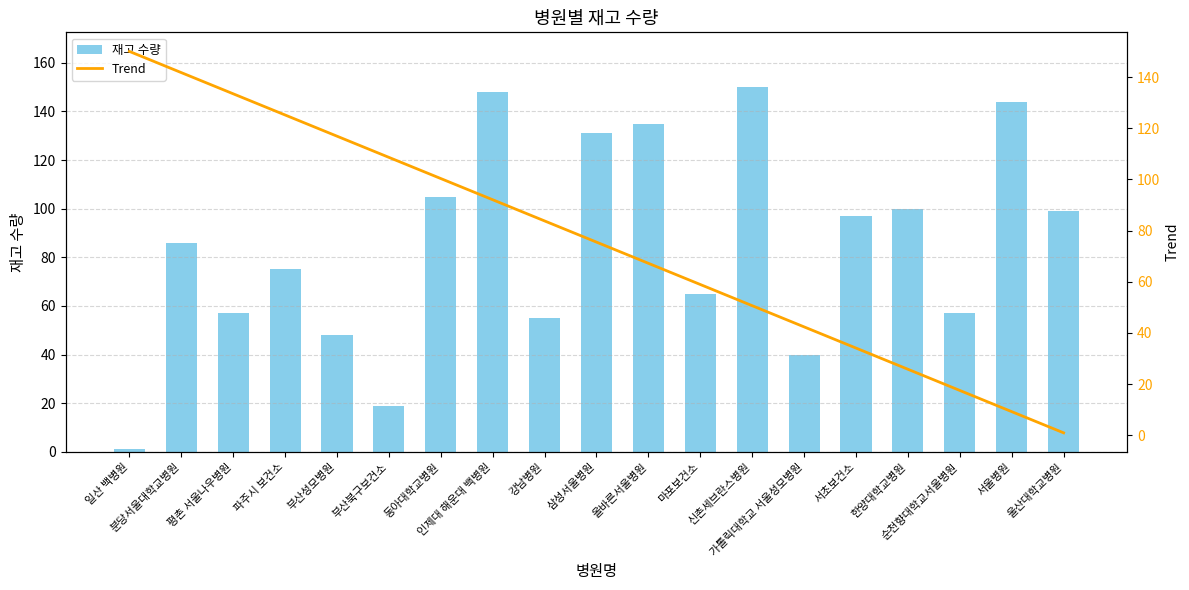

List the labels in order of 재고 수량 value, largest first.

신촌세브란스병원, 인제대 해운대 백병원, 서울병원, 올바른서울병원, 삼성서울병원, 동아대학교병원, 한양대학교병원, 울산대학교병원, 서초보건소, 분당서울대학교병원, 파주시 보건소, 마포보건소, 평촌 서울나우병원, 순천향대학교서울병원, 강남병원, 부산성모병원, 가톨릭대학교 서울성모병원, 부산북구보건소, 일산 백병원